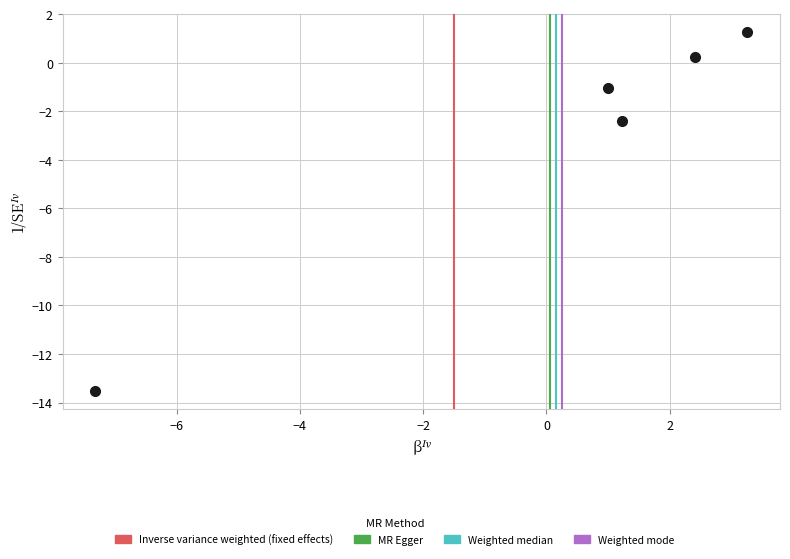

What Y value in the scatter plot is closest to -6?

-2.4